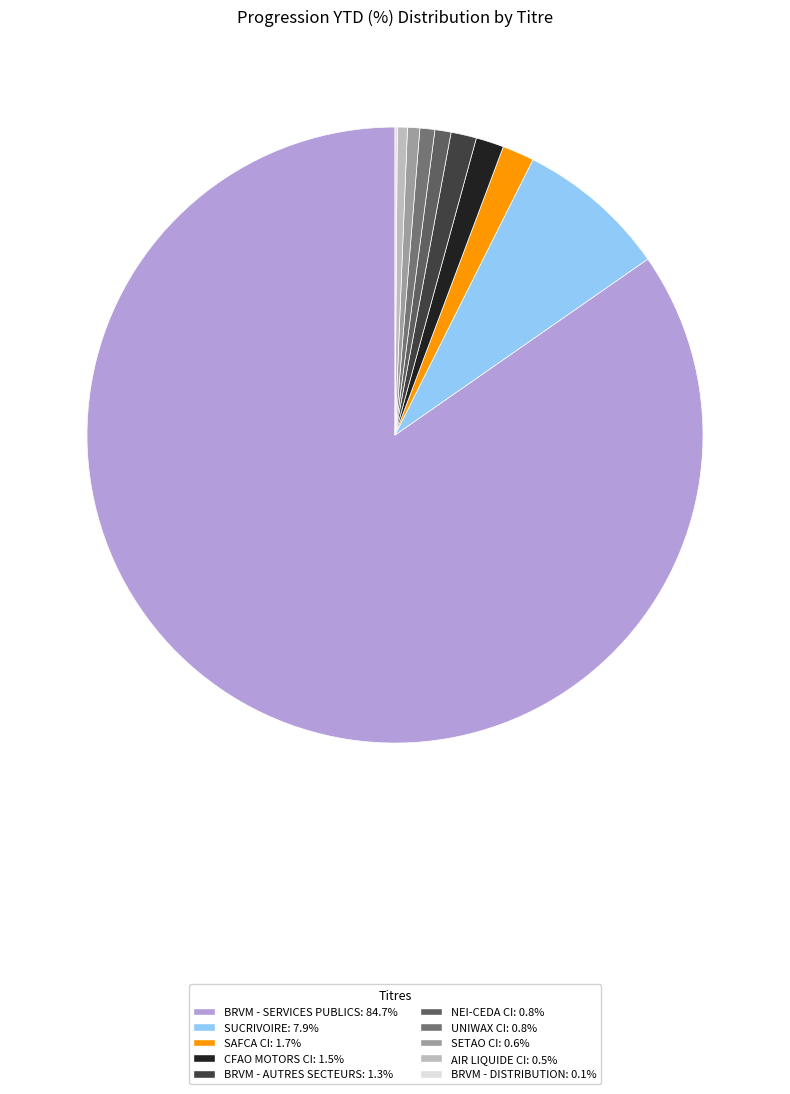

What percentage do SAFCA CI and NEI-CEDA CI together represent?

2.5%